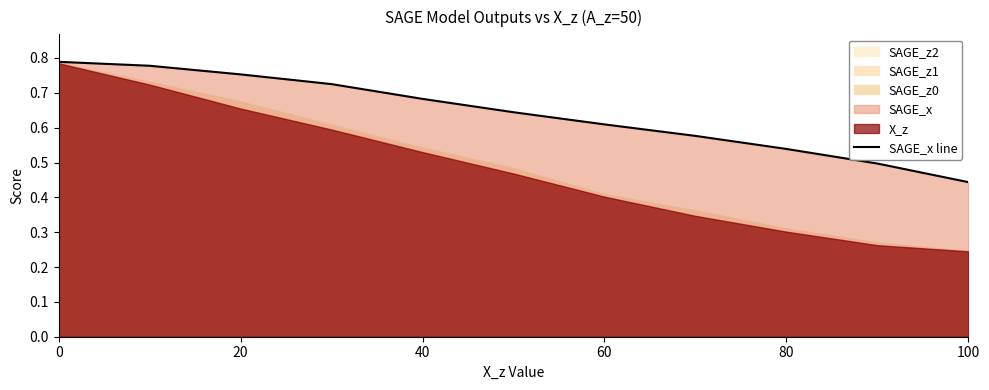

True or false: there are more than 1 points higher than both neighbors.

False